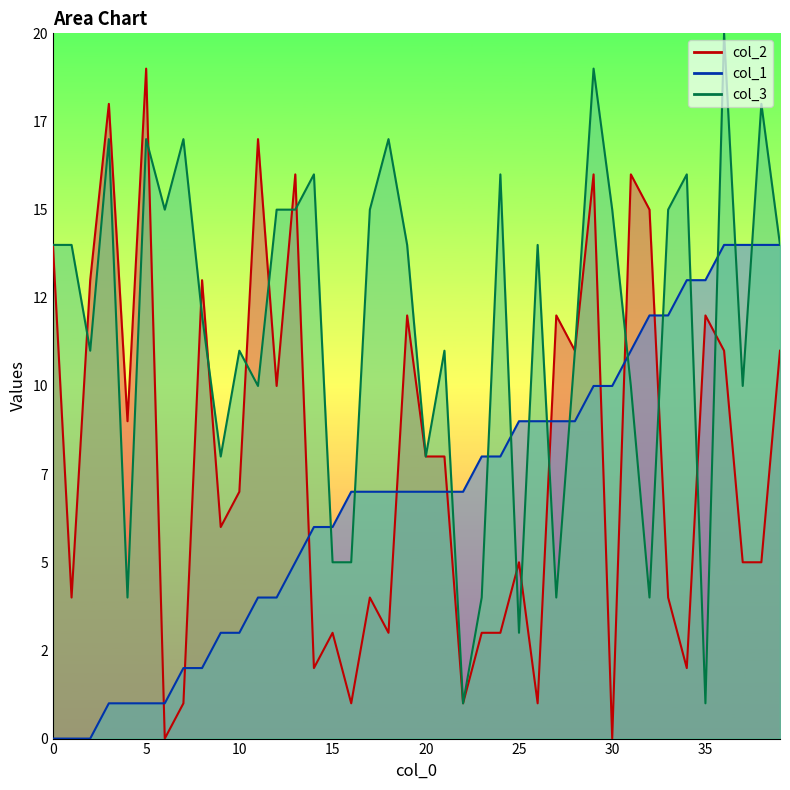

Does the chart have visible grid lines?

No